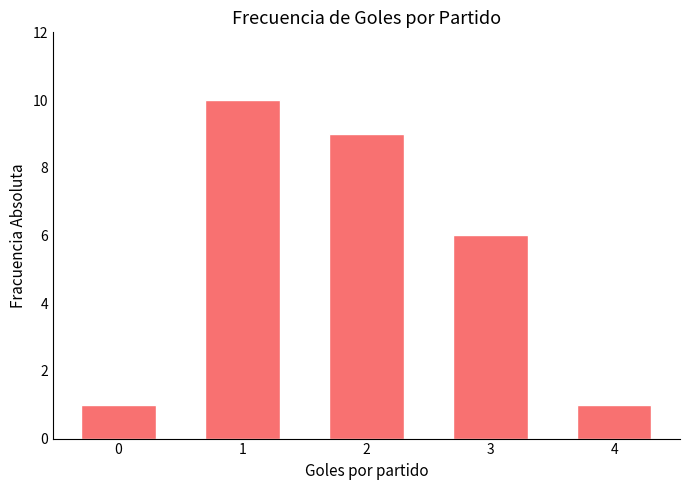

How many values are between 1 and 9?

4